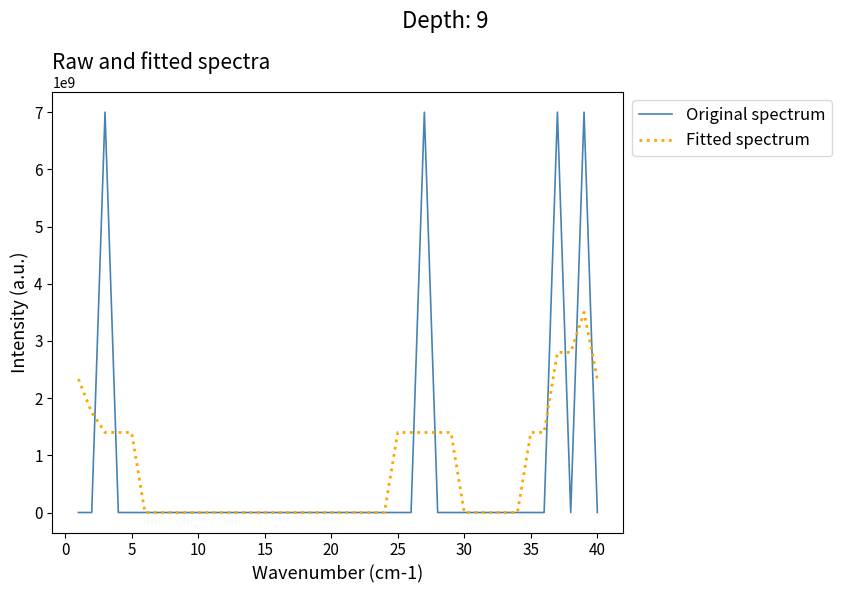

What are all the series names shown in the legend?

Original spectrum, Fitted spectrum